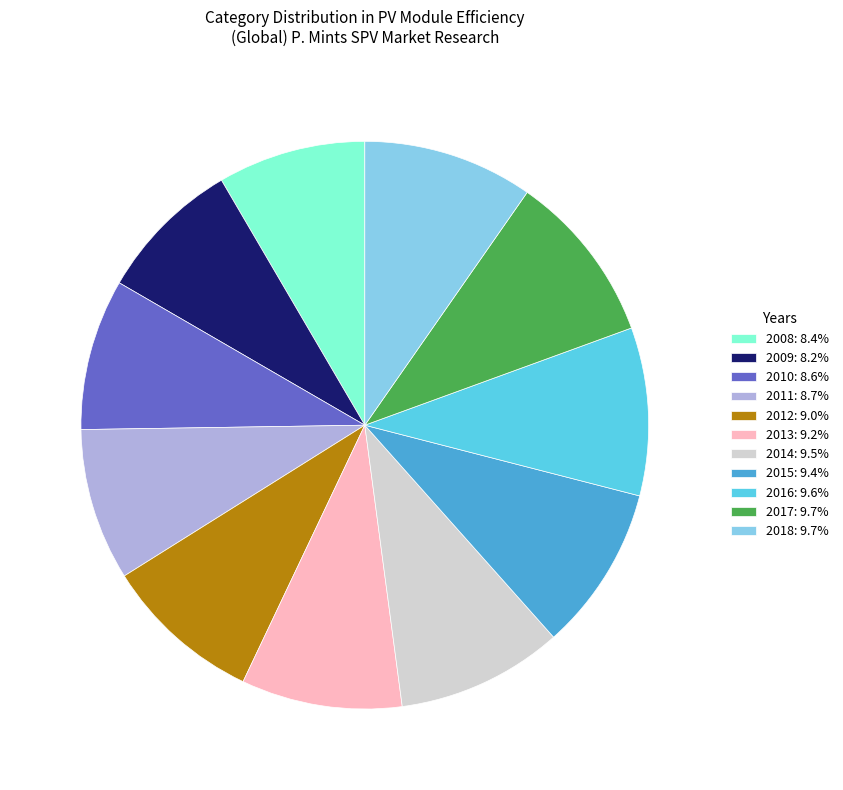

Is there a majority slice in this chart?

No